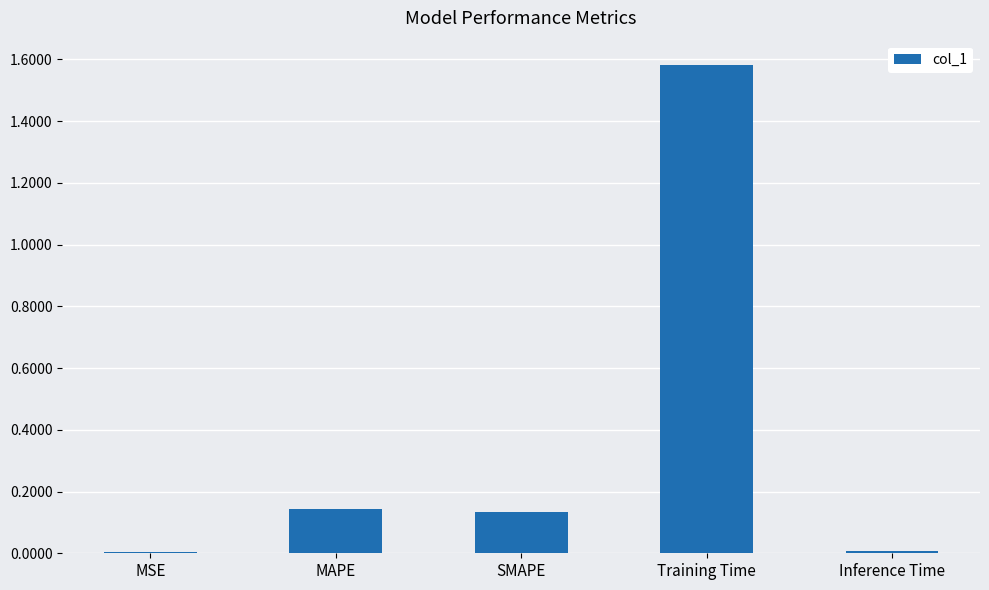

What is the average value?

0.4